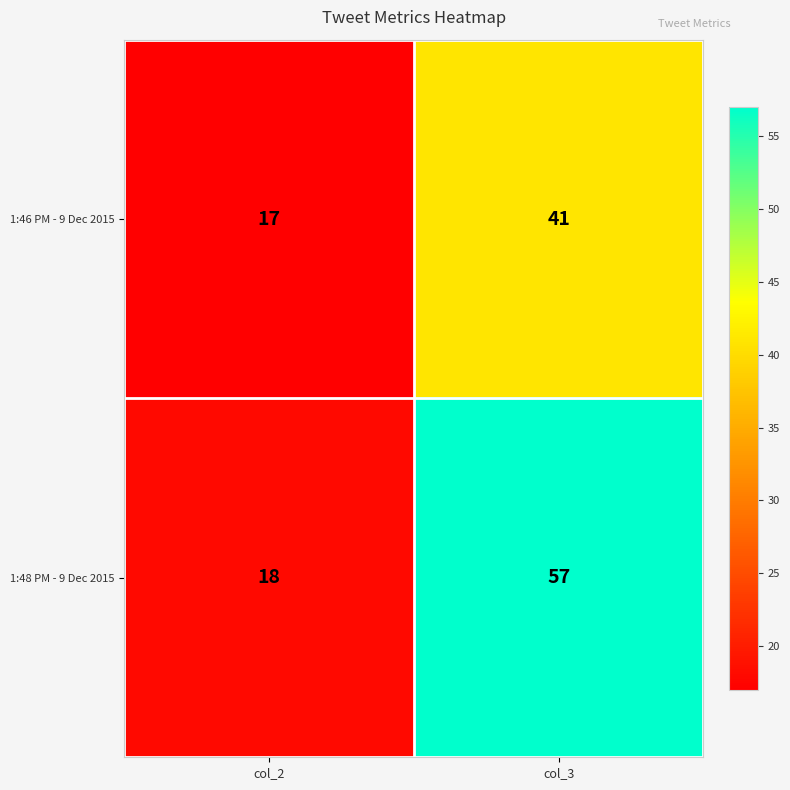

Which series has the widest spread of values?

1:48 PM - 9 Dec 2015